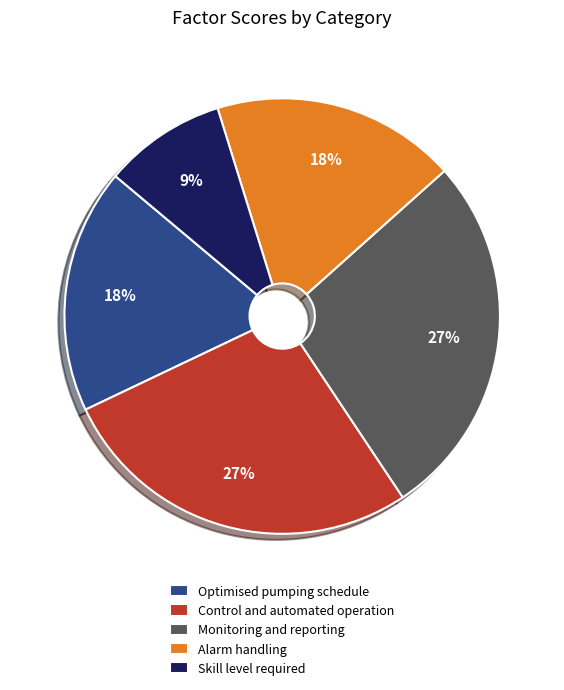

Do Optimised pumping schedule and Alarm handling together represent more than half of the pie?

No